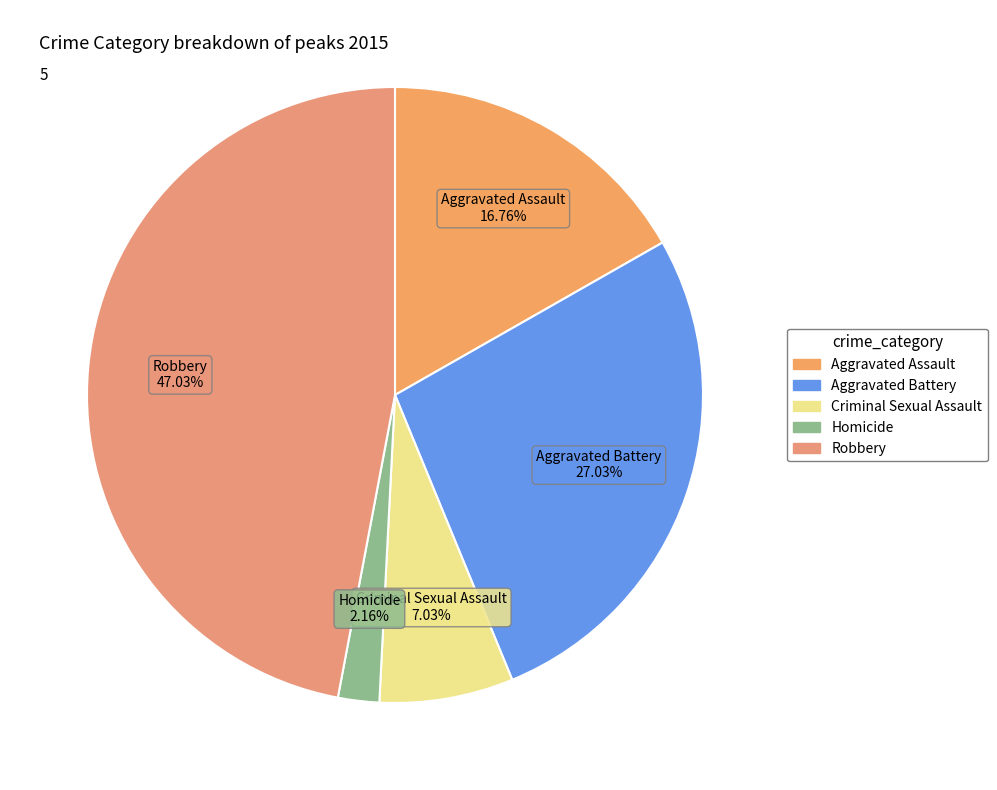

To the nearest percent, what portion does Aggravated Battery represent?

27%